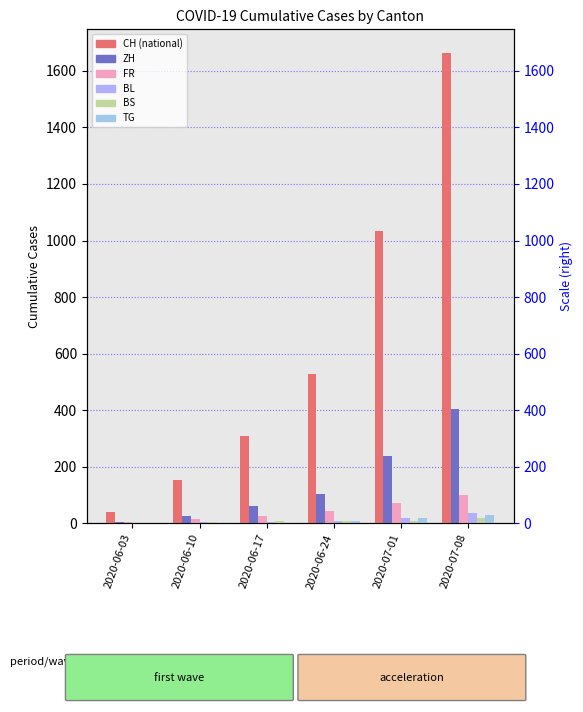

Which category has the highest value in the BS series?

2020-07-08